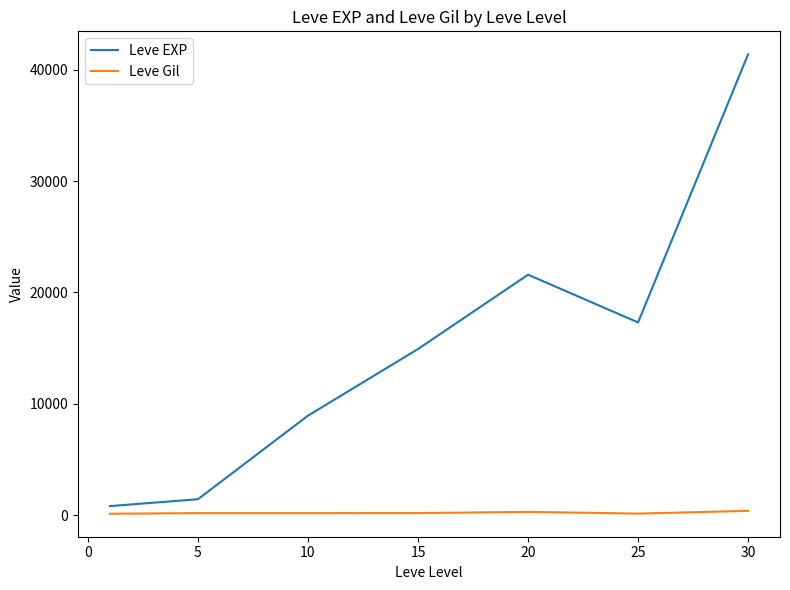

What is the sum of all Leve Gil values?

1401